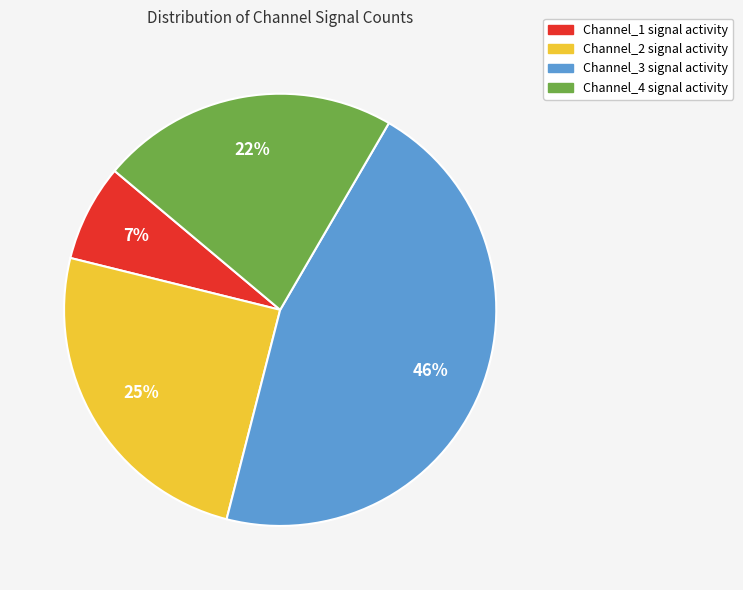

To the nearest percent, what percentage of the pie is Channel_4?

22%